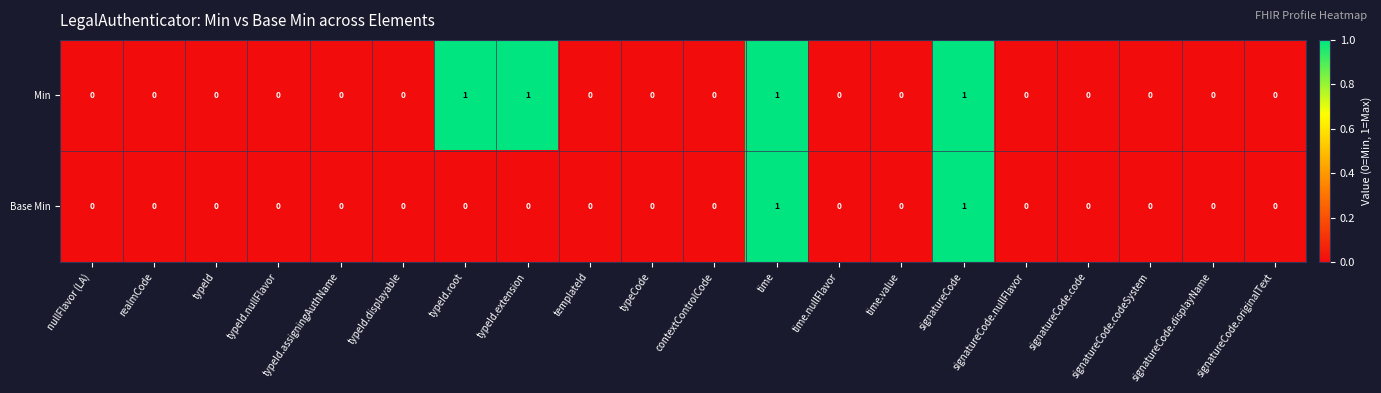

True or false: Min has a value of 0 at signatureCode.code.

True